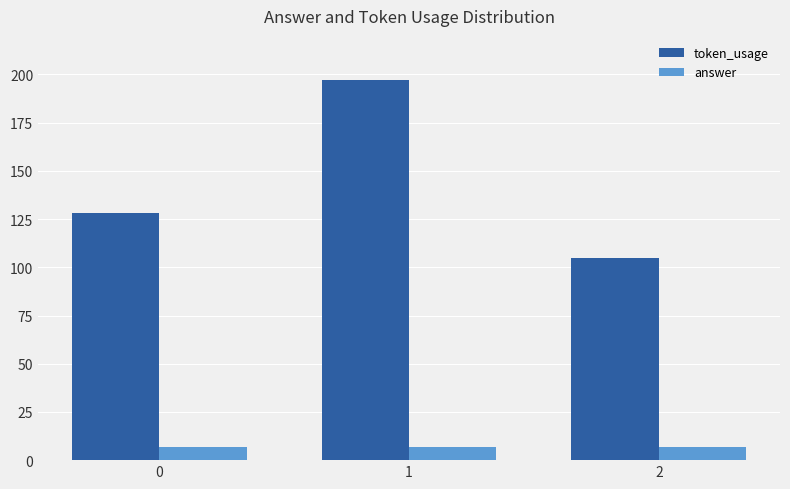

What value does the token_usage series have at 1, to the nearest 5?

195